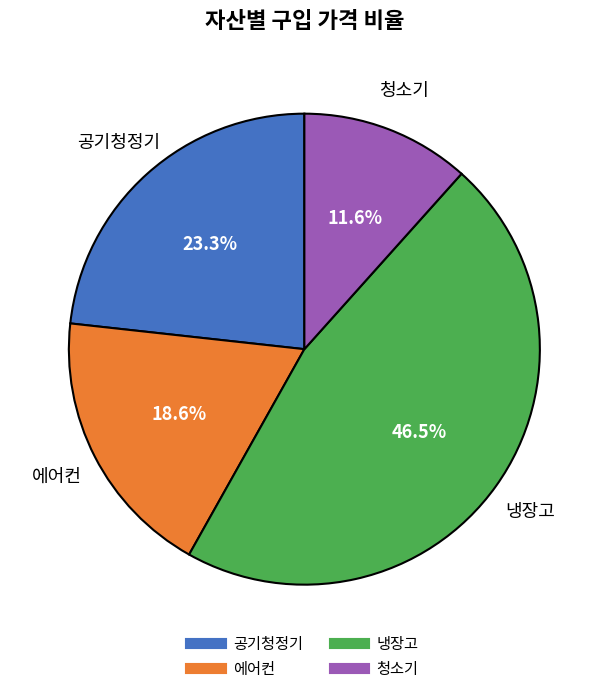

Approximately how many times larger is the value at 에어컨 compared to 냉장고?

0.4